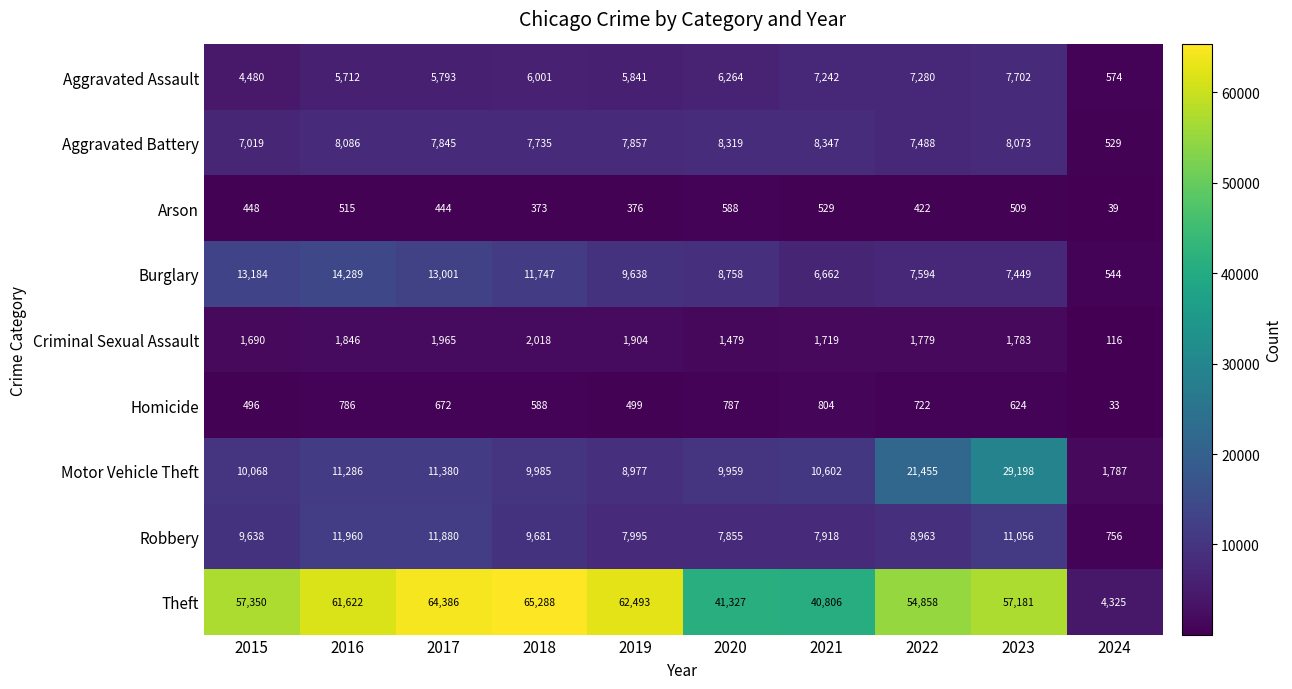

At which category does the chart reach its peak across all series?

2018